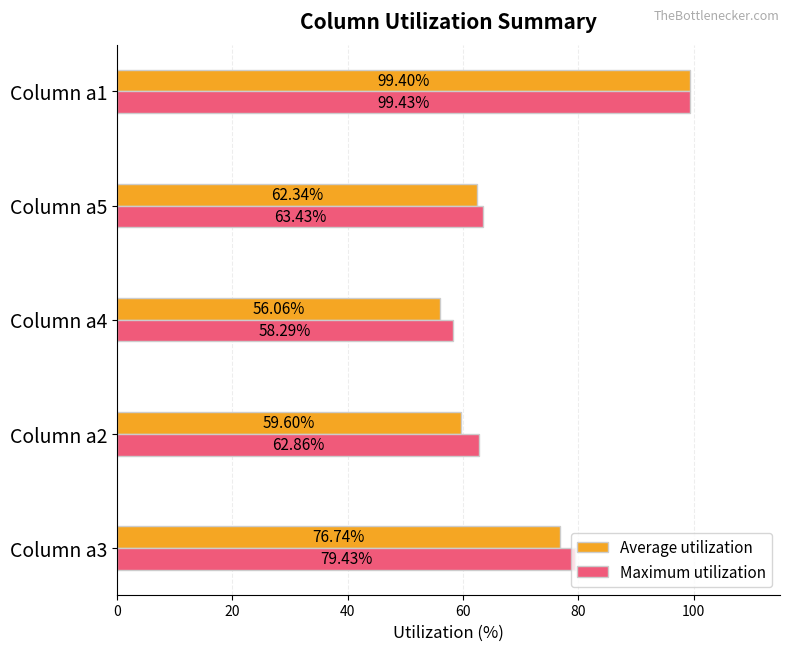

What is the difference between the highest and lowest values at Column a3?

2.7